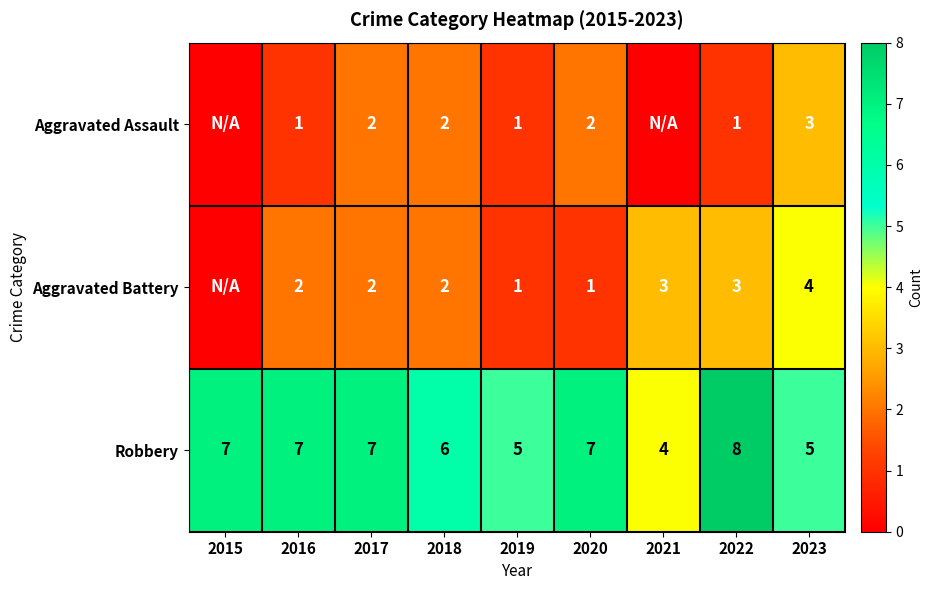

At which category is the sum across all series the highest?

2022